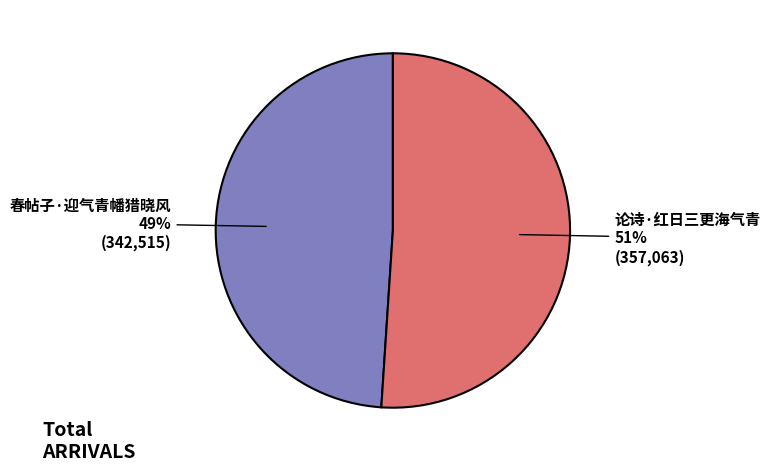

Is it true that 春帖子·迎气青幡猎晓风 is 49% of the pie?

True